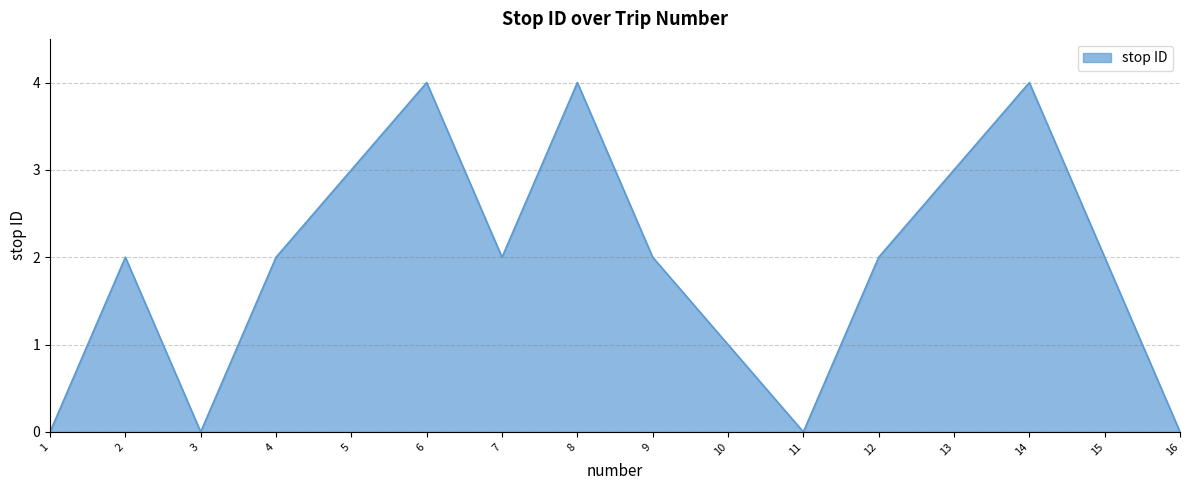

What is the maximum value shown in the chart?

4